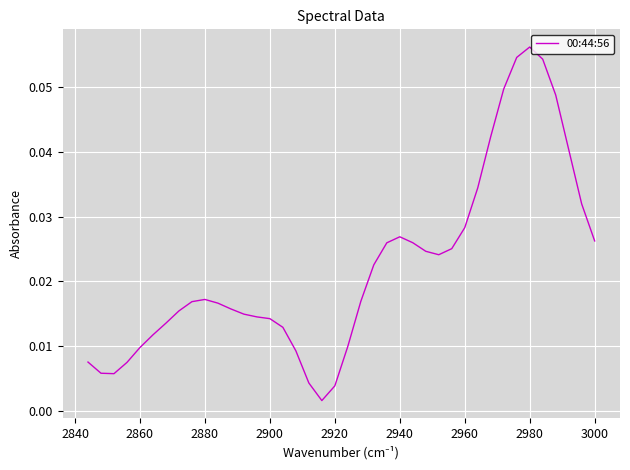

How many interior local peaks (higher than both neighbors) does the data have?

3